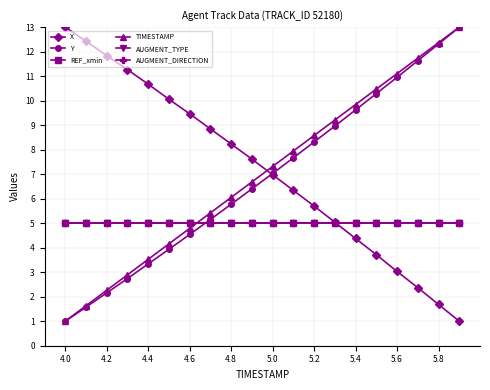

Is this an area chart (filled region under the line)?

No